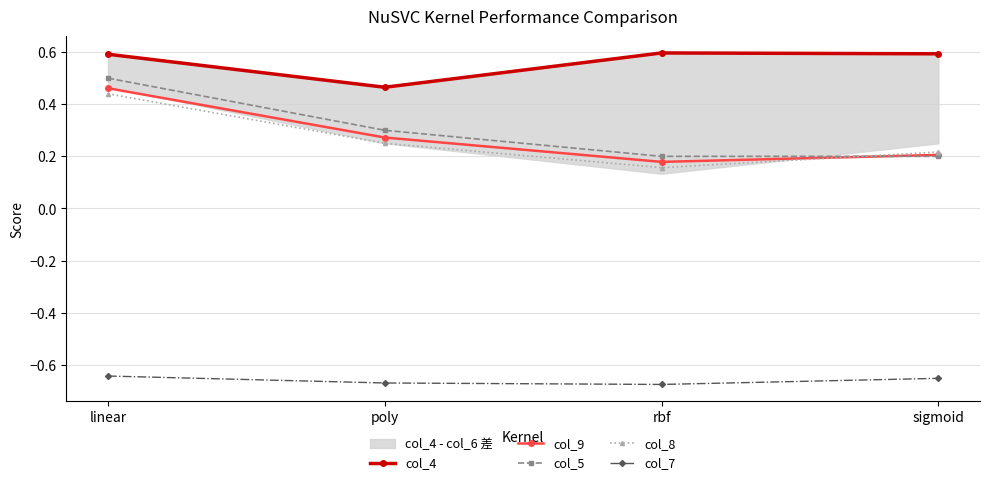

What is the difference between the col_8 values at rbf and poly?

0.1